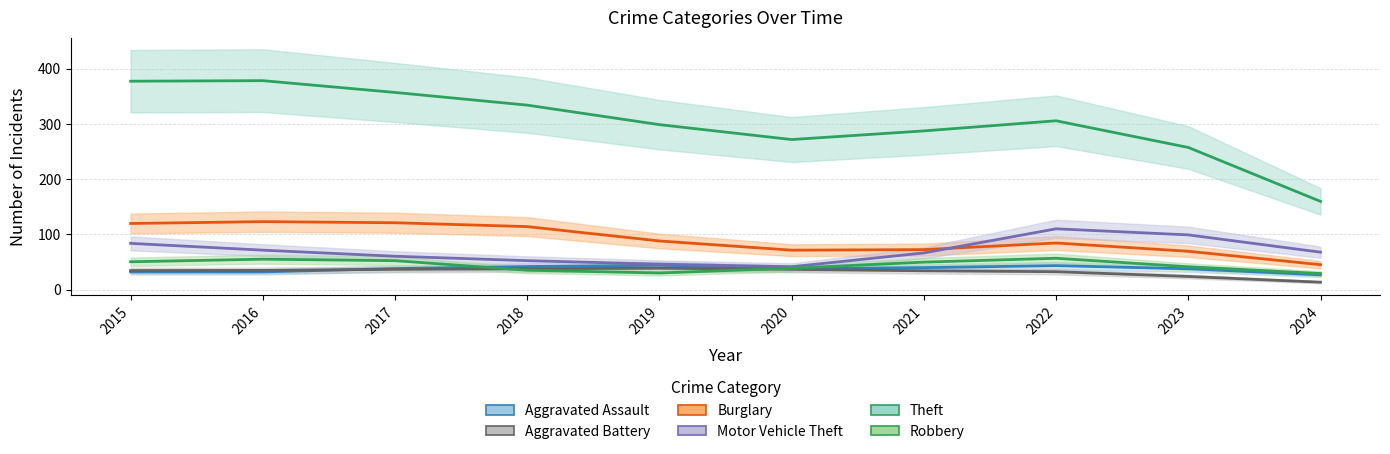

Between 2018 and 2022, which is larger?

2022